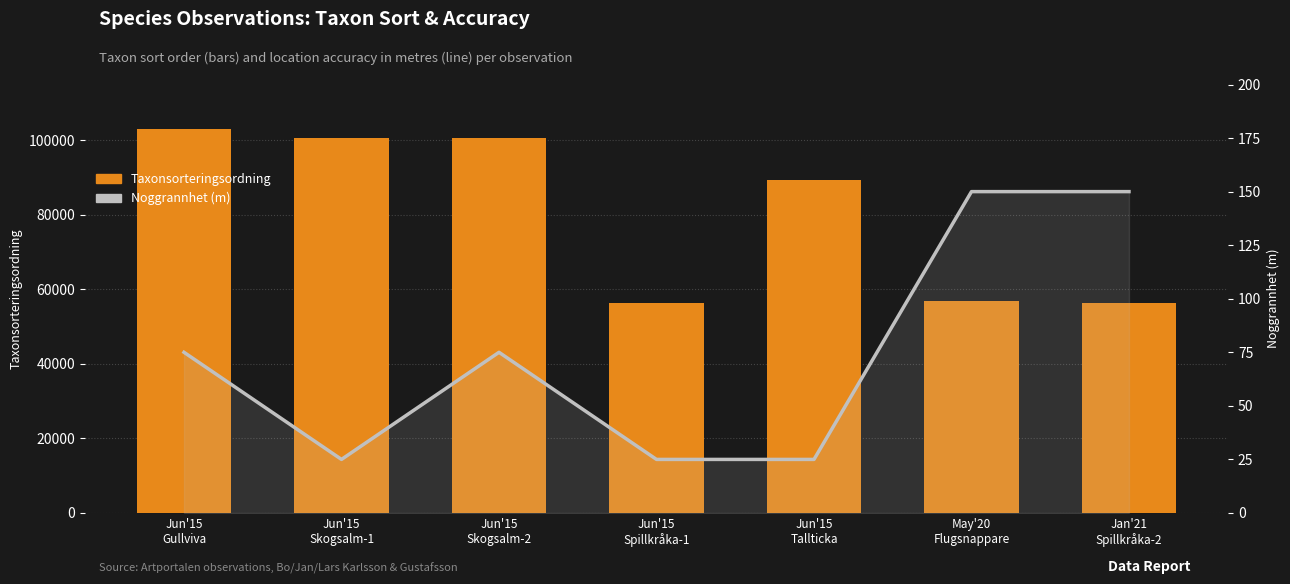

What are all the series names shown in the legend?

Taxonsorteringsordning, Noggrannhet